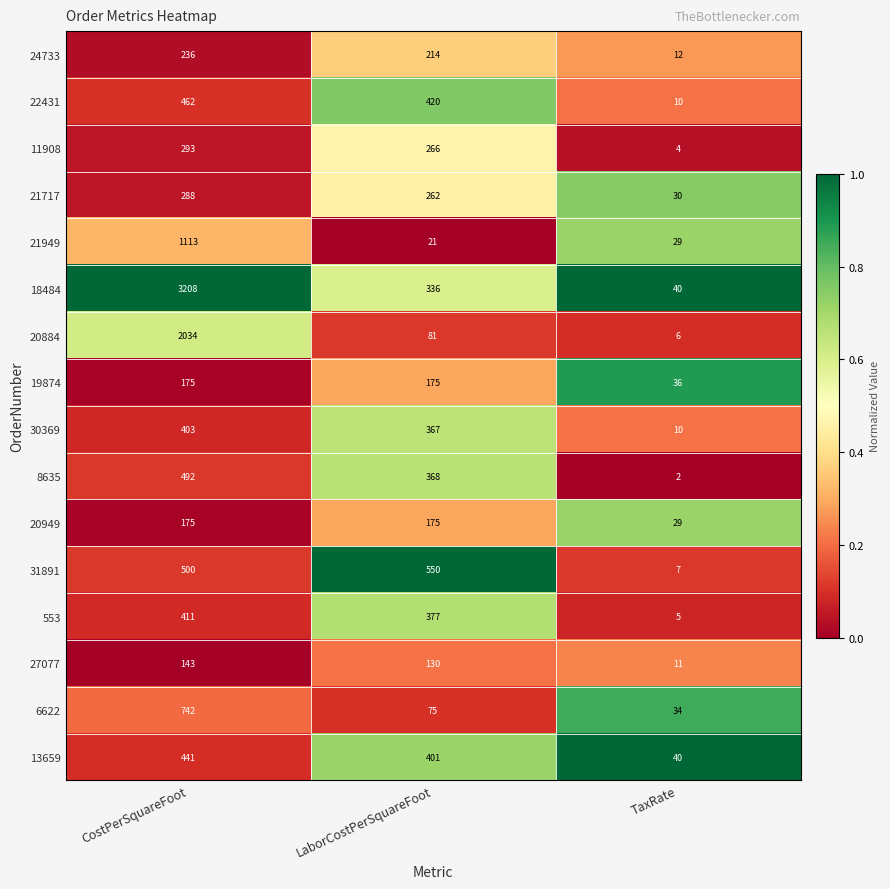

Which series has the widest spread of values?

18484